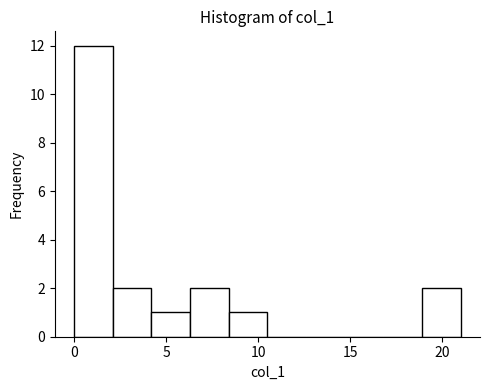

Reading left to right, list every bar in this chart as the range it spans on the x-axis followed by its height. Neither the bar edges nor the heights are printed on the chart, so give them approximately, as read against the axes.

0.0 to 2.1: 12
2.1 to 4.2: 2
4.2 to 6.3: 1
6.3 to 8.4: 2
8.4 to 10.5: 1
10.5 to 12.6: 0
12.6 to 14.7: 0
14.7 to 16.8: 0
16.8 to 18.9: 0
18.9 to 21.0: 2